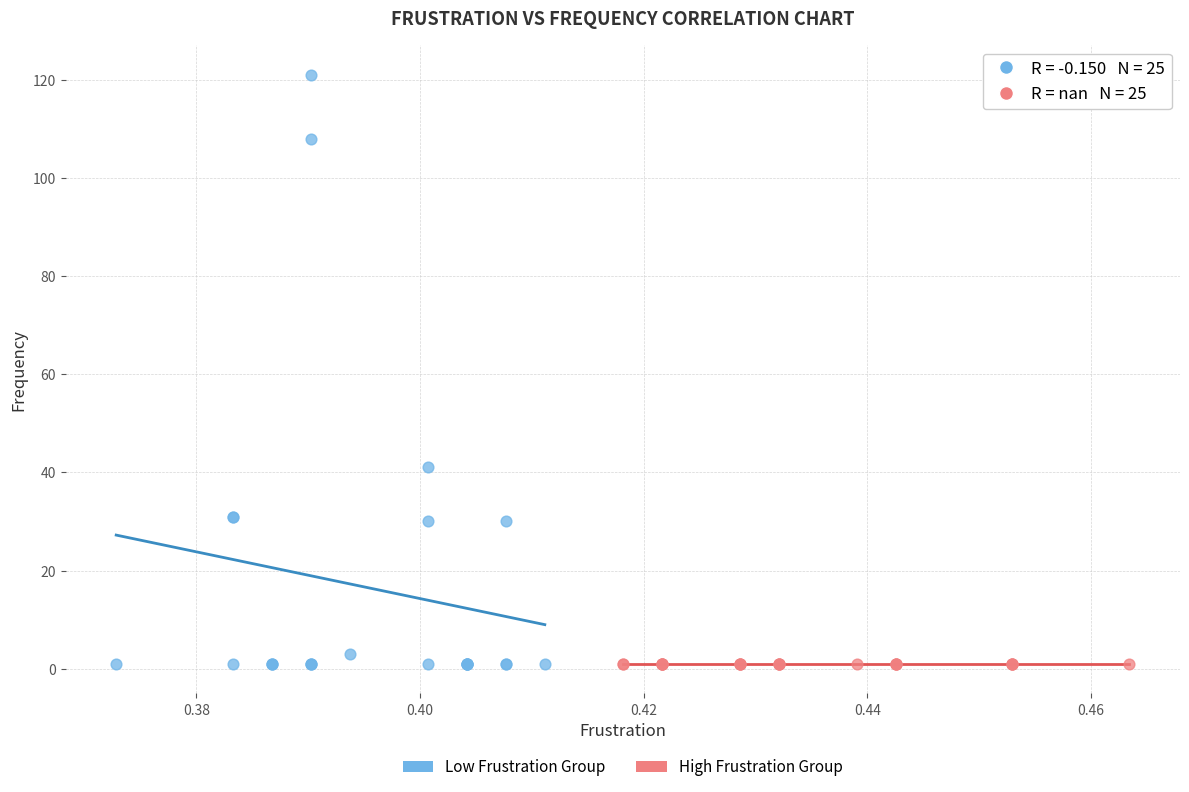

Which series contains the highest Y value?

Low Frustration Group